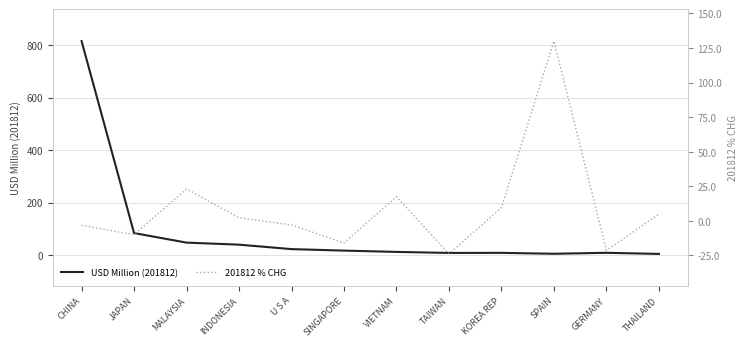

What are all the series names shown in the legend?

USD Million (201812), 201812 % CHG